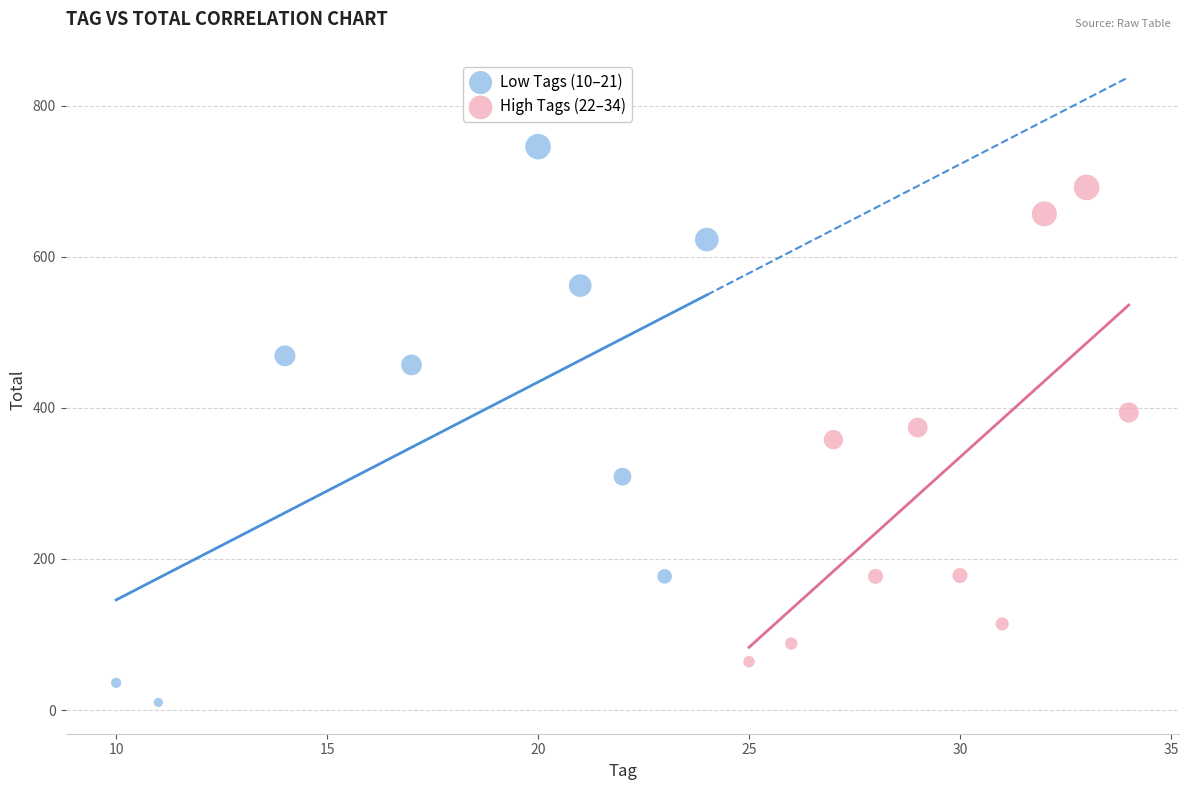

Which series reaches the maximum Y coordinate?

Low Tags (10–21)